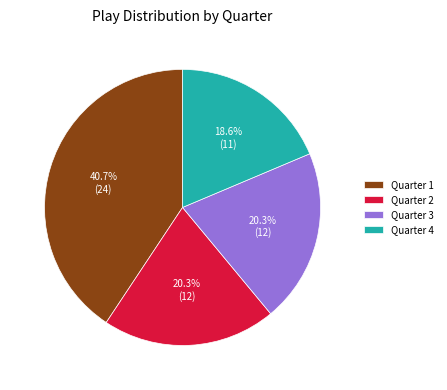

Between Quarter 2 and Quarter 1, which is larger?

Quarter 1